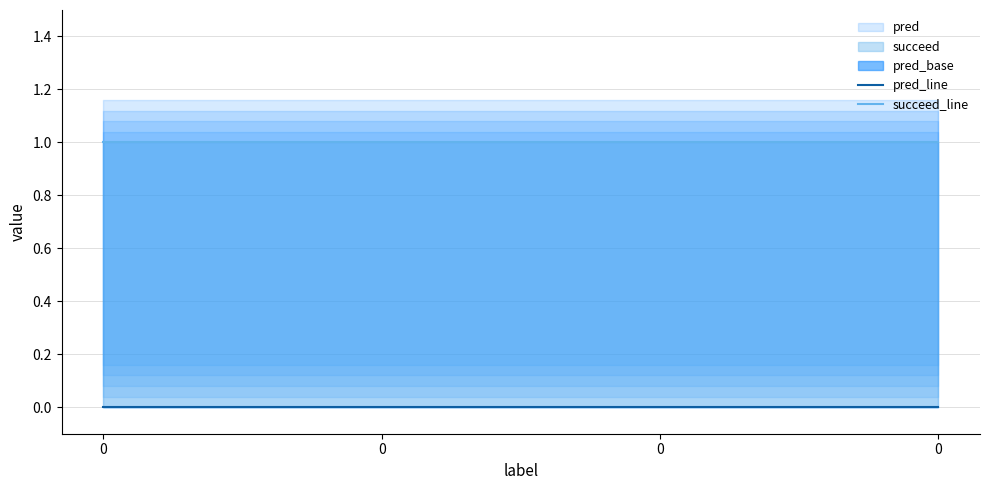

What is the total value across all series at 0?

1